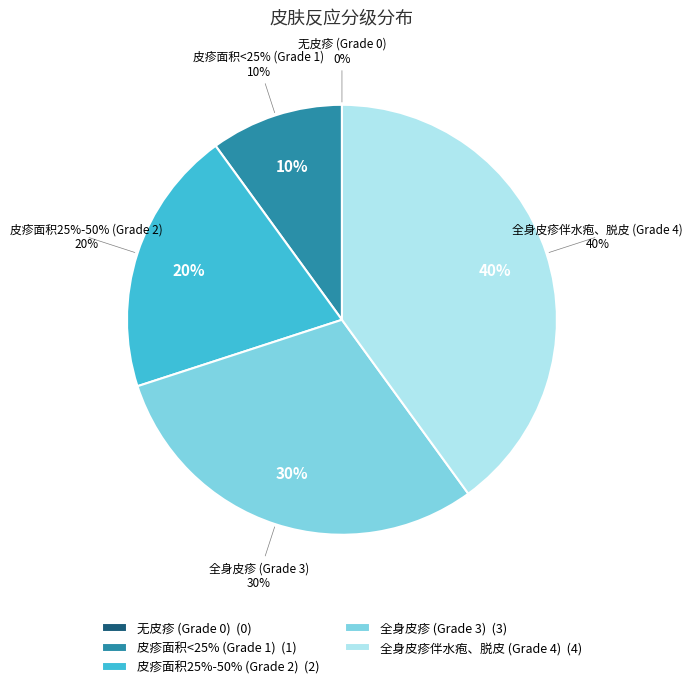

The 皮疹面积<25% (Grade 1) slice represents 10% of the pie. True or false?

True